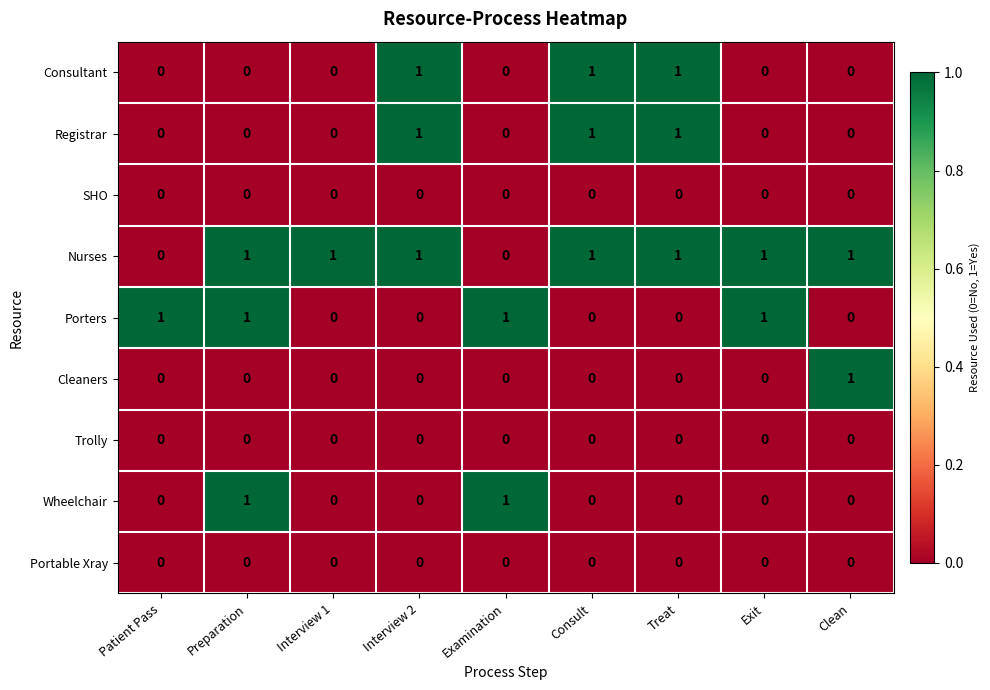

True or false: Registrar has a value of 1 at Interview 2.

True